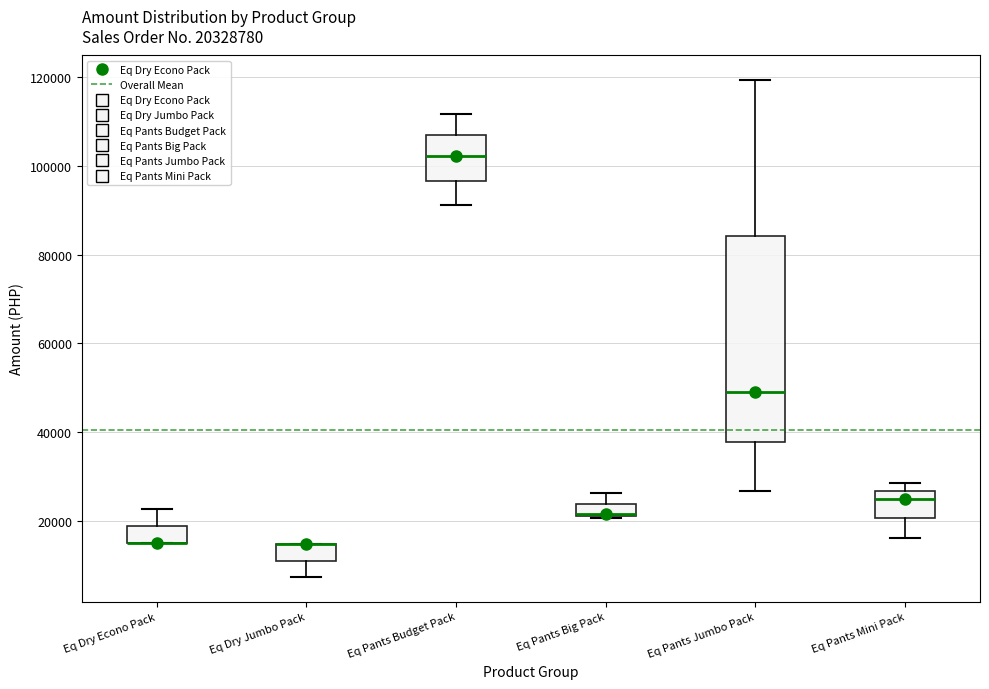

Where does the lower whisker of the box for Eq Pants Mini Pack end on the y-axis? The values are not printed on the chart, so give them approximately, as read against the axis.

16000